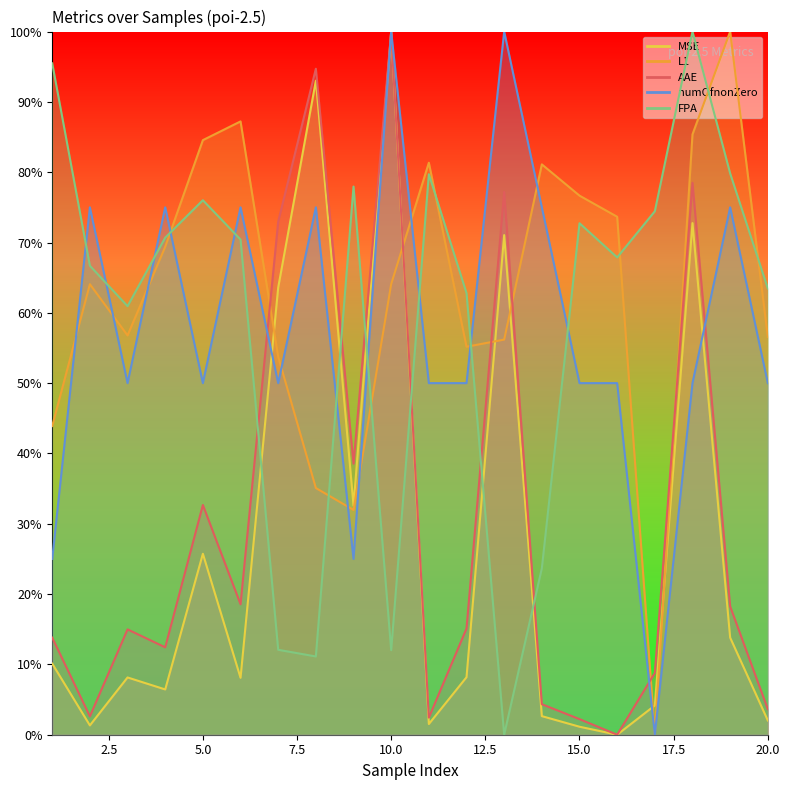

True or false: L1 and MSE cross at least once.

True